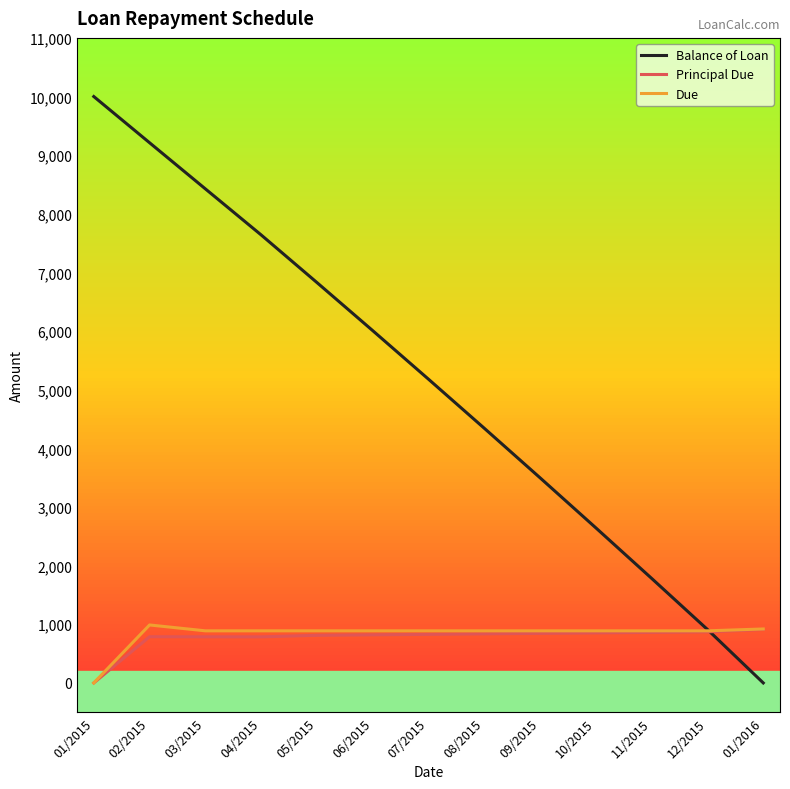

After their last crossing, which series has the higher values: Balance of Loan or Due?

Due